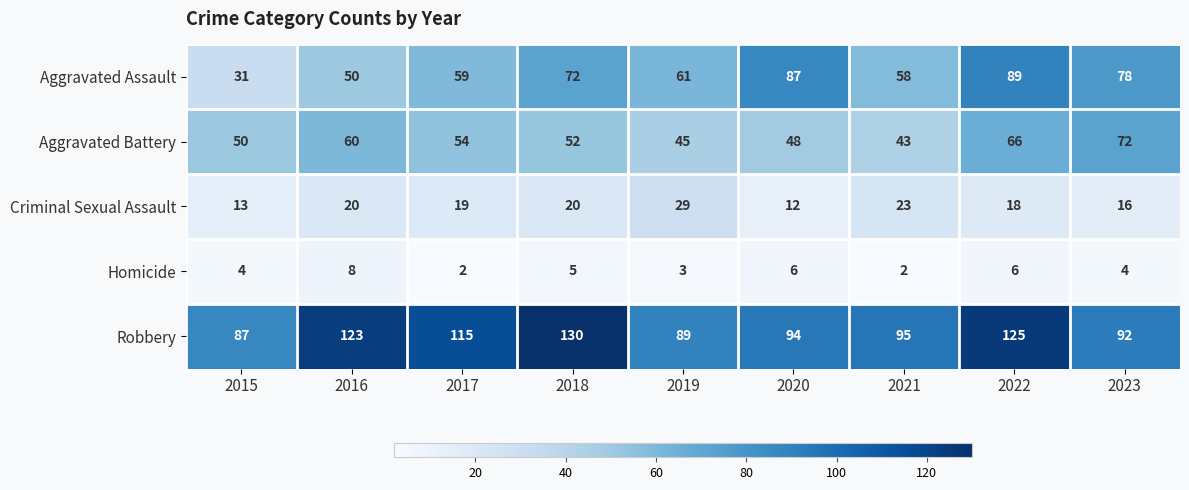

Rank the series at 2023 from lowest to highest value.

Homicide, Criminal Sexual Assault, Aggravated Battery, Aggravated Assault, Robbery